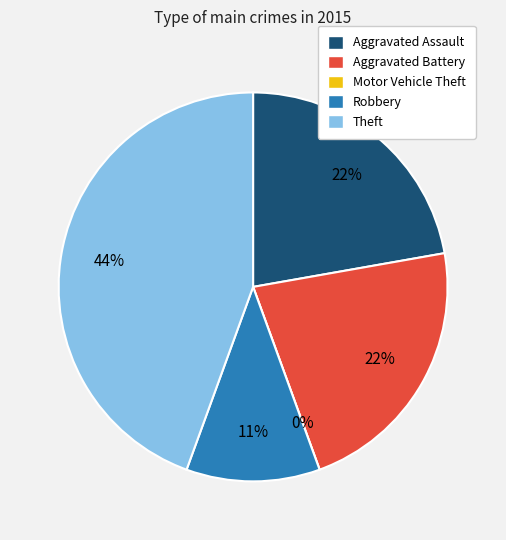

What is the change in value from Robbery to Theft?

+3